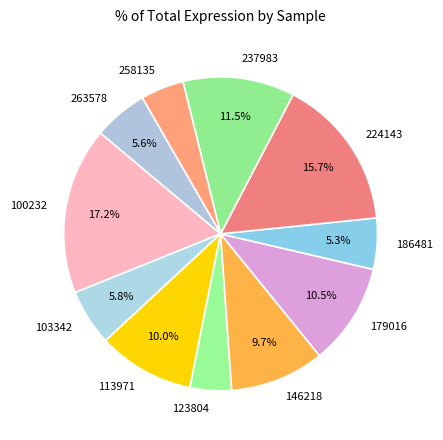

What is the largest slice in the pie chart?

100232